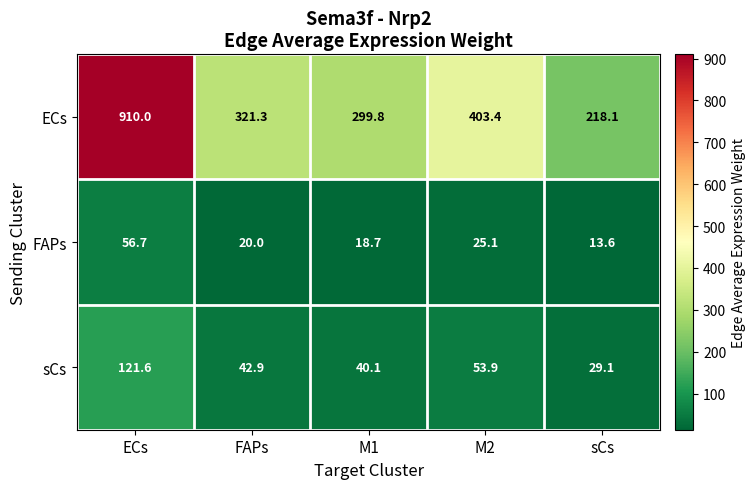

At which label does ECs reach its minimum?

sCs